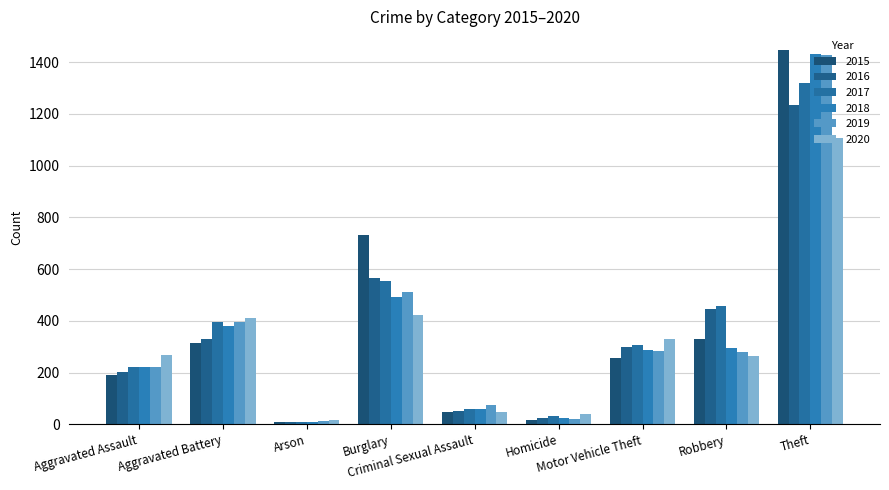

List the series in order of their peak value, highest first.

2015, 2018, 2019, 2017, 2016, 2020